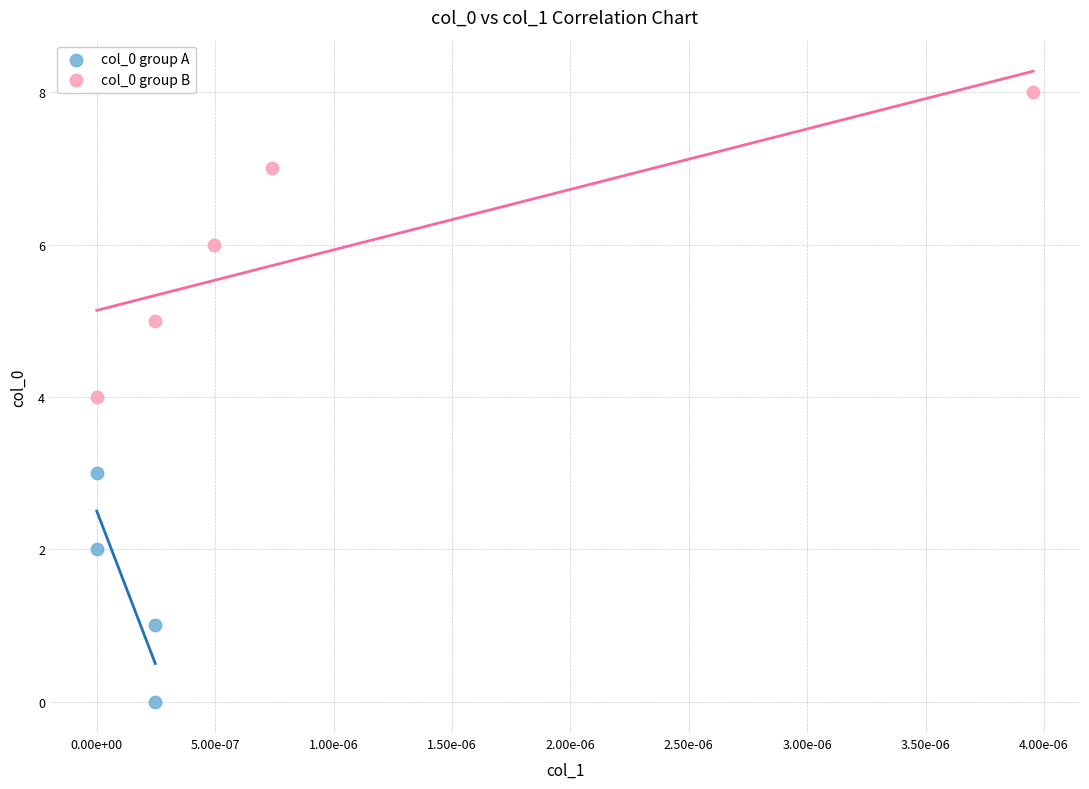

Which series contains the highest Y value?

col_0 group B